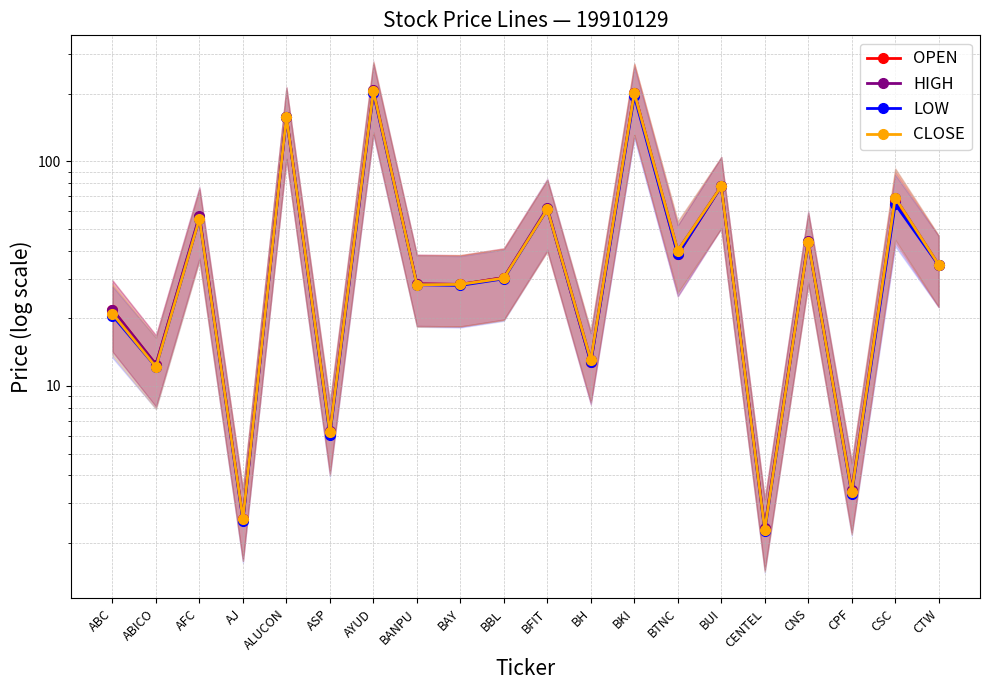

True or false: CLOSE has a value of 5.8 at CPF.

False